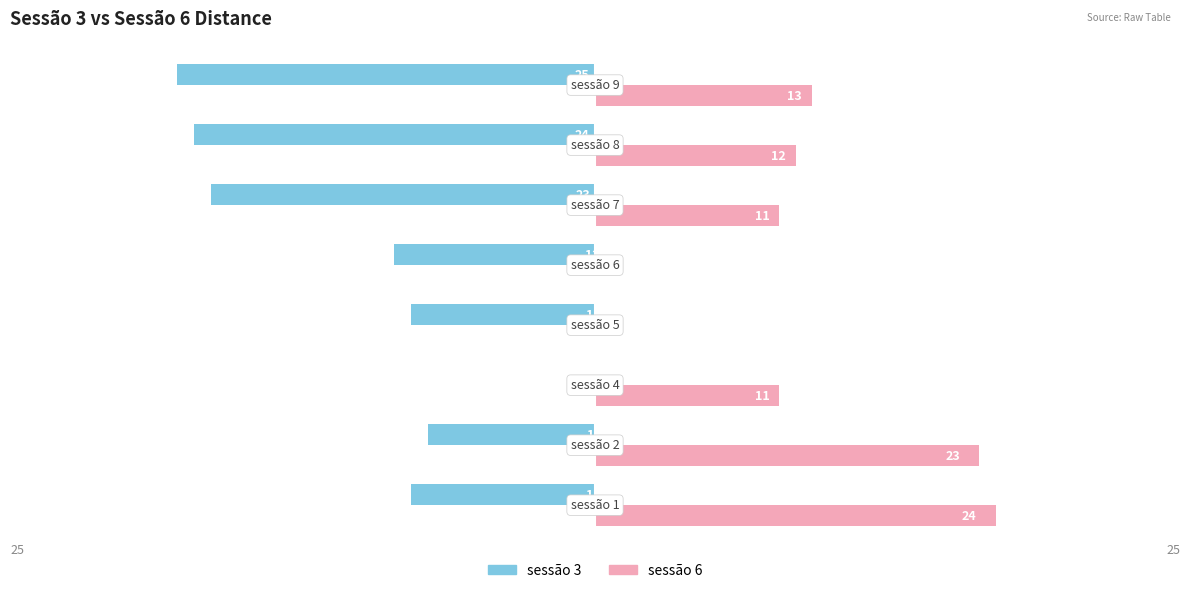

Which series has the largest total across all categories?

sessão 6